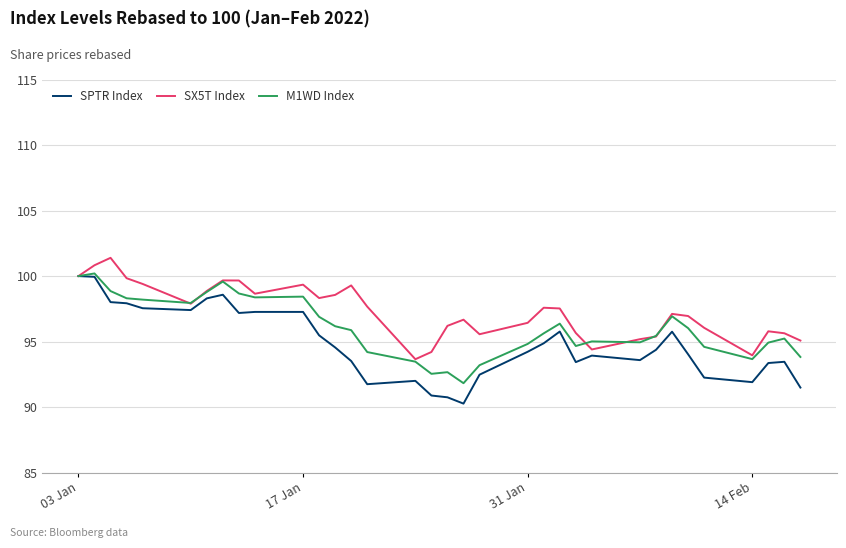

How many series are shown in this chart?

3